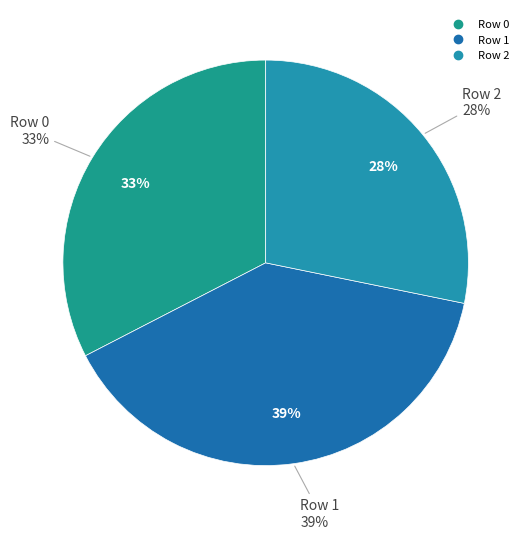

What portion of the pie excludes Row 2?

71.8%